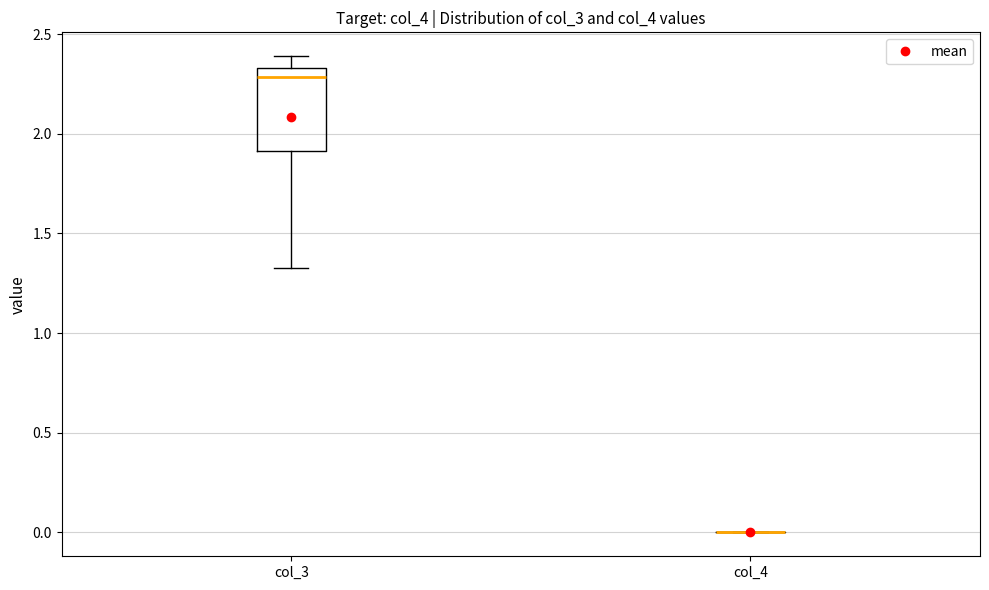

Comparing the boxes themselves (not the whiskers), which one is the tallest?

col_3